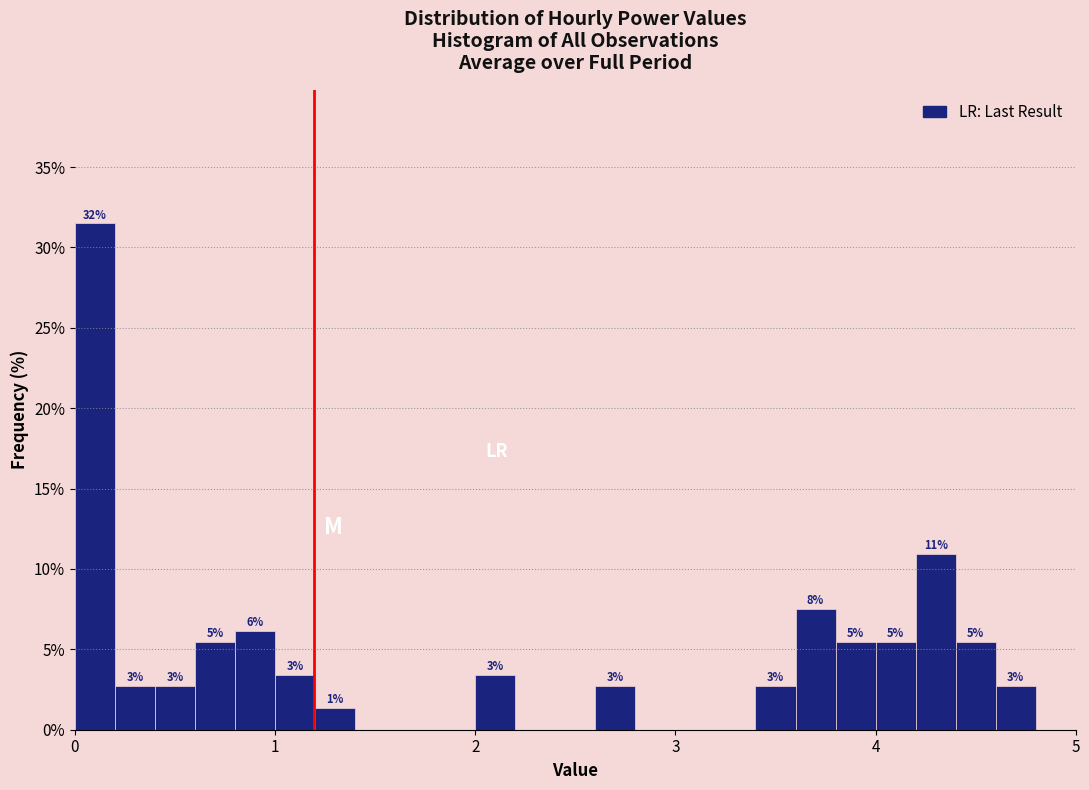

Read against the x-axis, roughly where is the centre of the tallest bar?

0.1